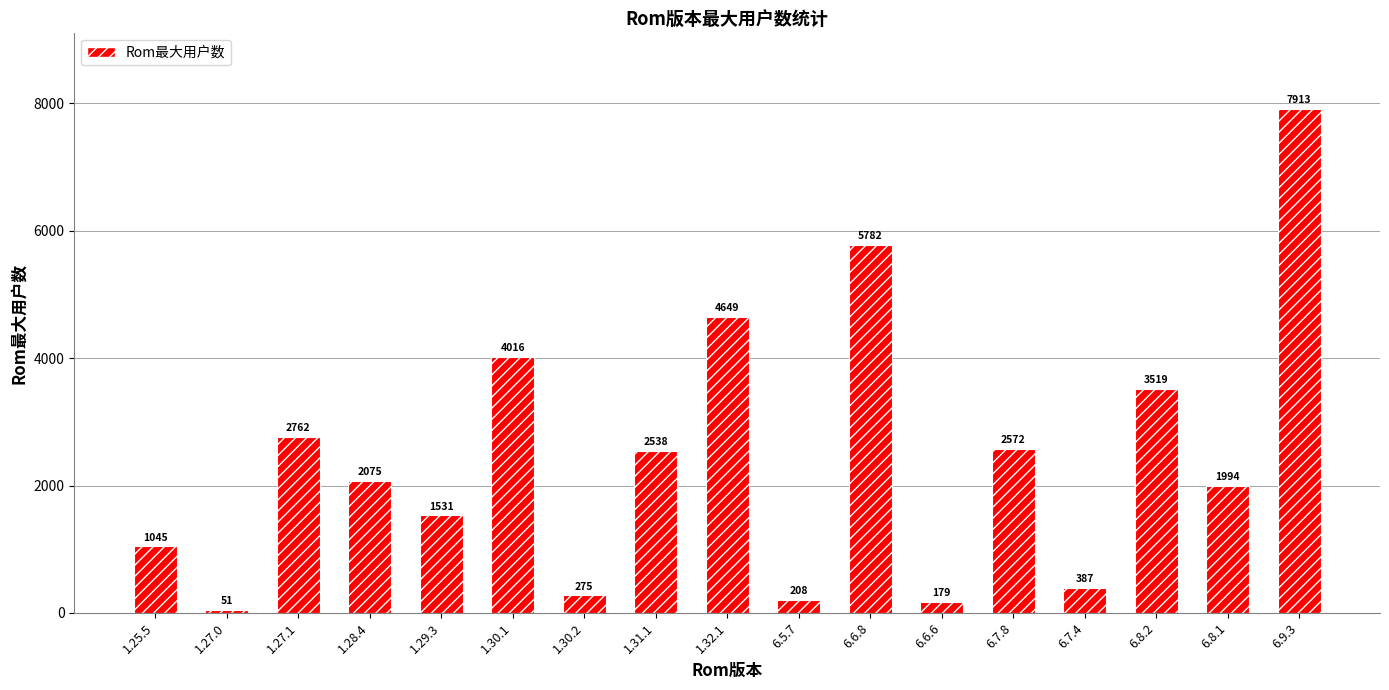

What value does the data have at 1.31.1, to the nearest 100?

2500